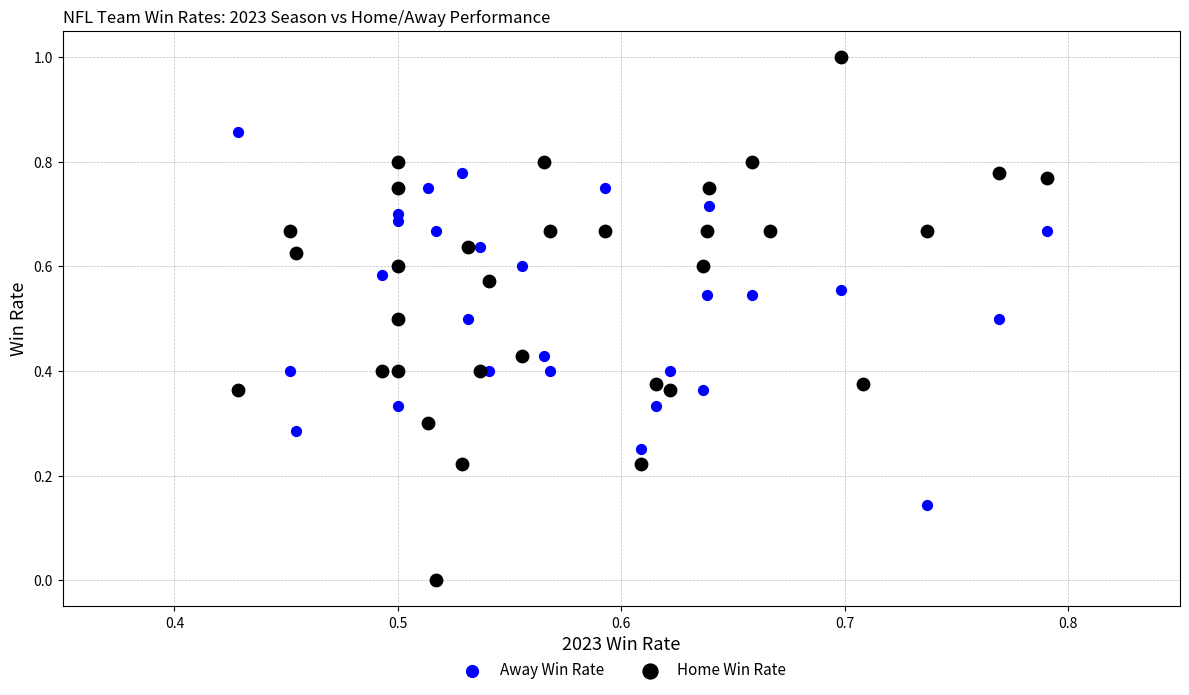

Which series contains the lowest Y value?

Home Win Rate